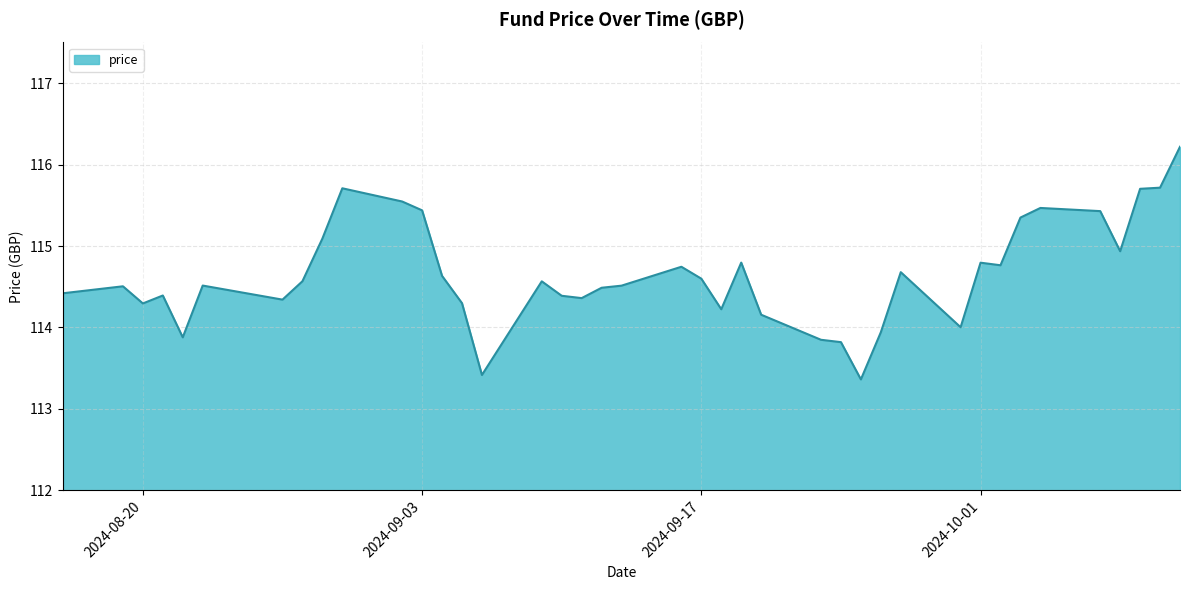

What is the difference between the maximum and minimum values?

2.9